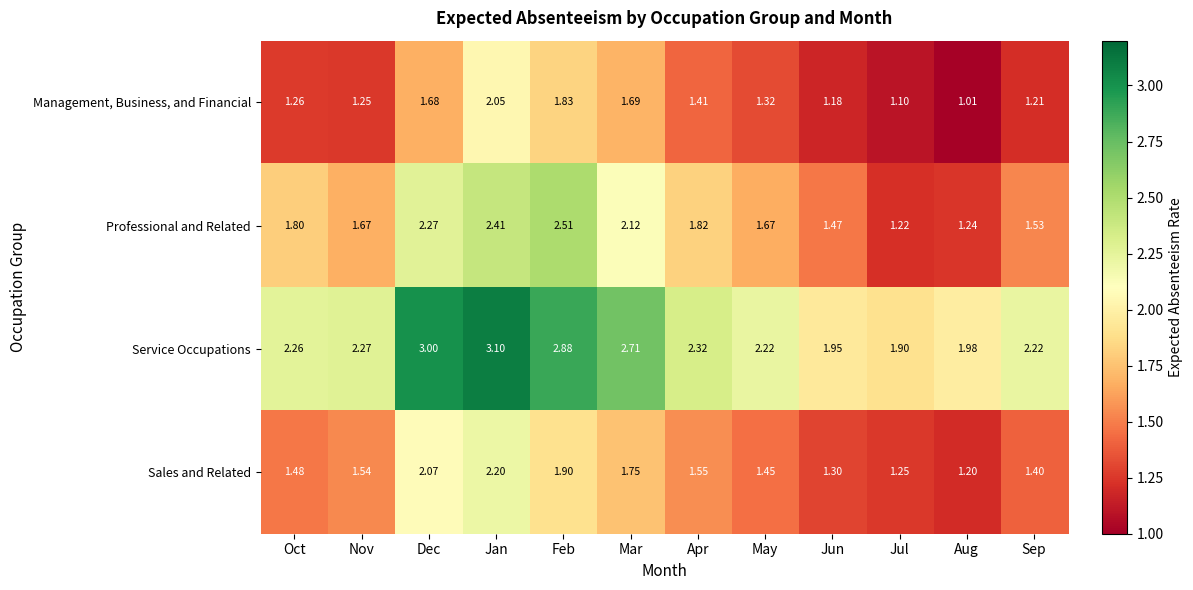

At how many categories does at least one series exceed 2?

9